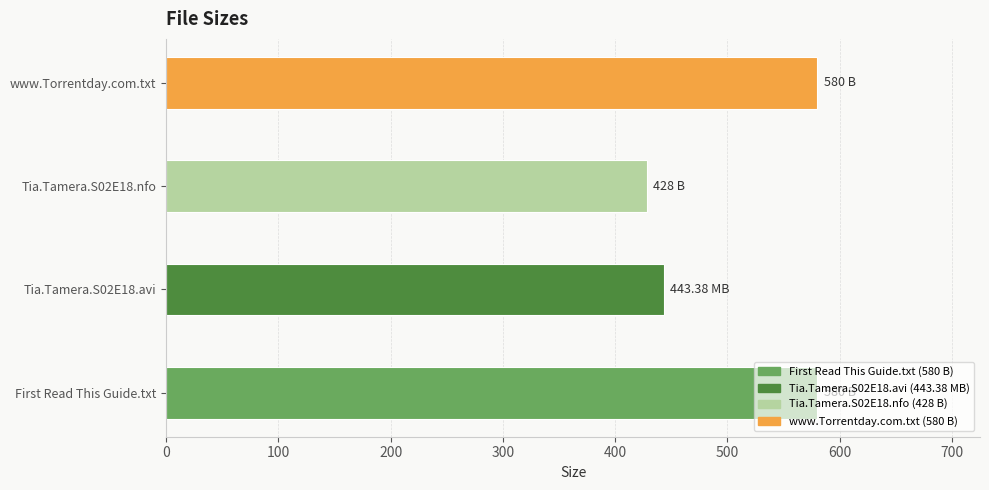

What is the minimum value shown in the chart?

428.0